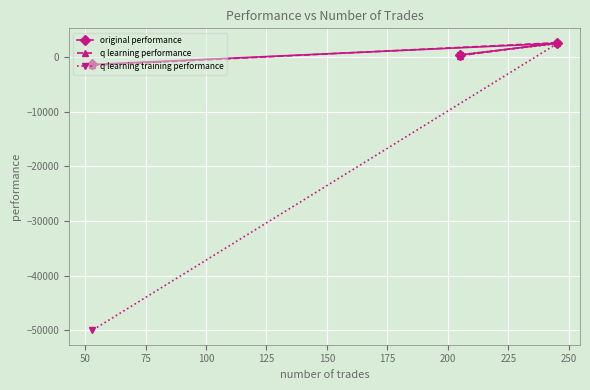

What are all the series names shown in the legend?

original performance, q learning performance, q learning training performance